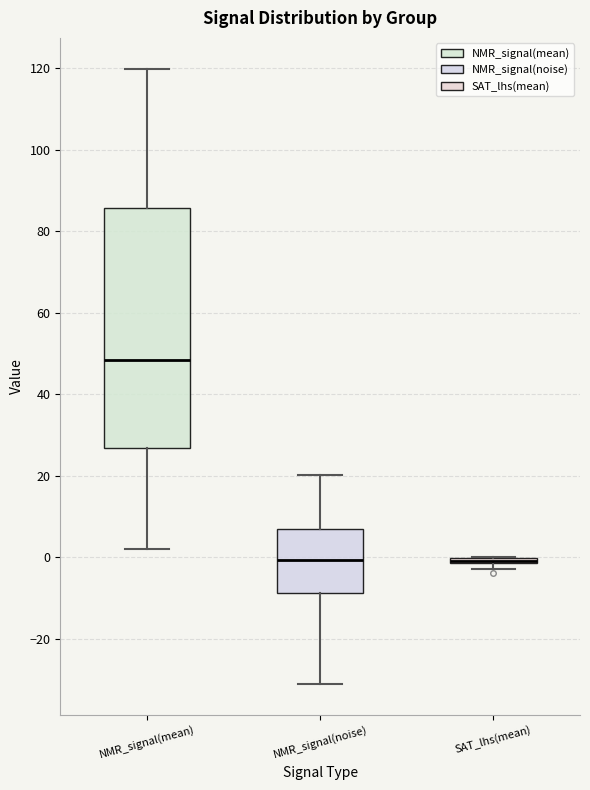

Where is the lower edge of the box for SAT_lhs(mean) on the y-axis? The values are not printed on the chart, so give them approximately, as read against the axis.

-2